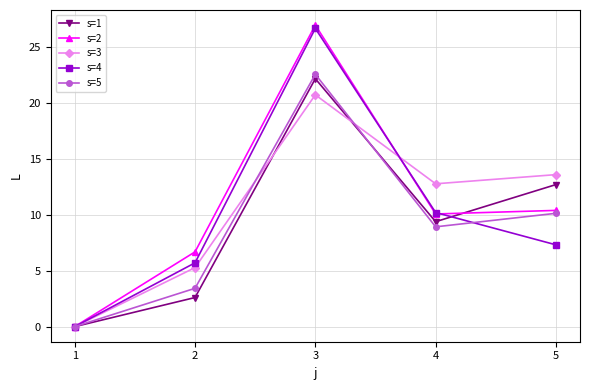

The value of s=4 at 1 is -12.0. True or false?

False